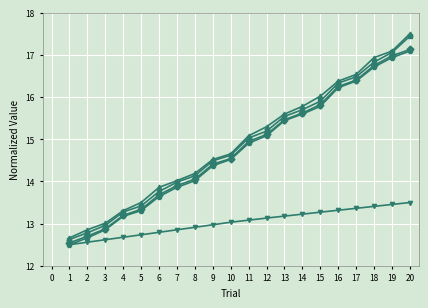

Which category has the highest value across all series?

20